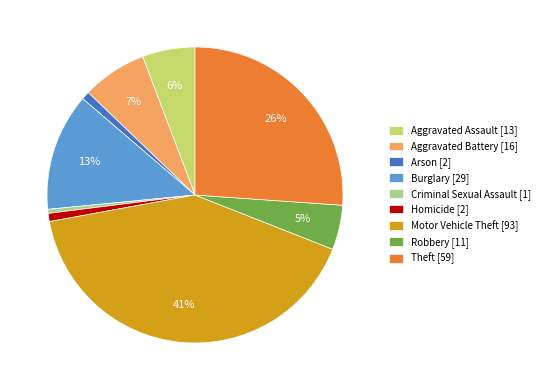

To the nearest percent, what is the combined percentage of Aggravated Battery and Robbery?

12%